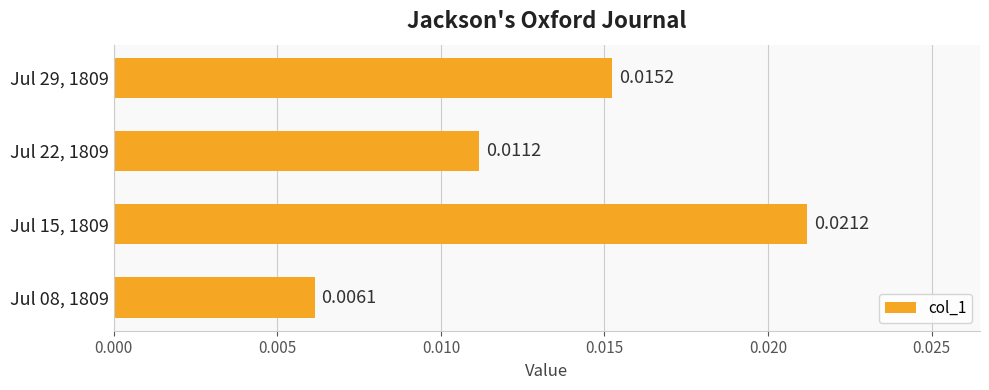

What is the sum of all values?

0.1